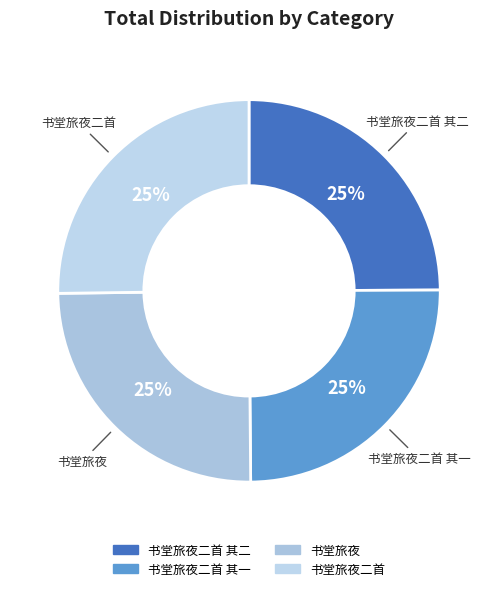

How many slices are in this pie chart?

4